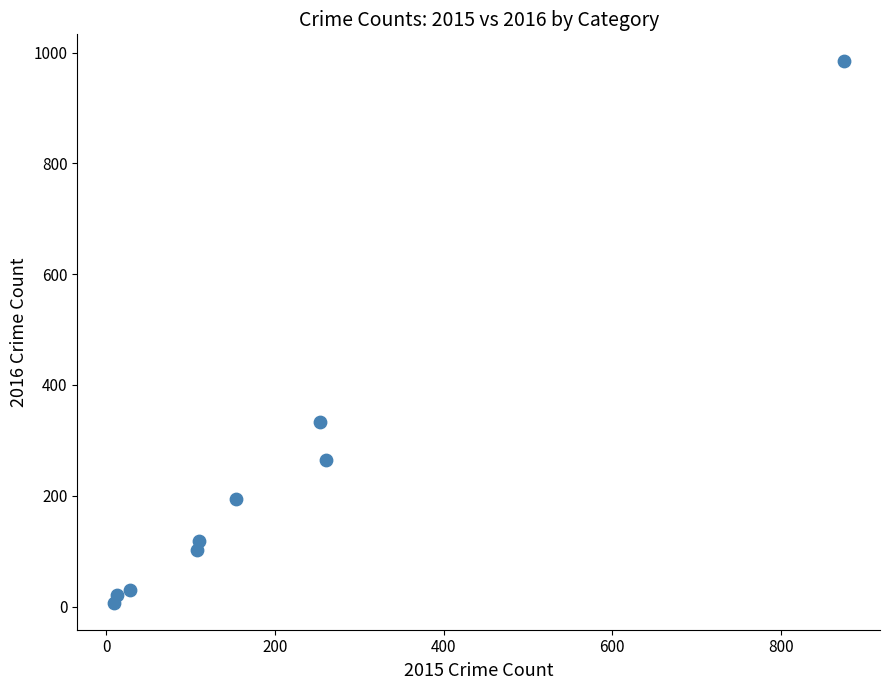

What Y value in the scatter plot is closest to 495?

333